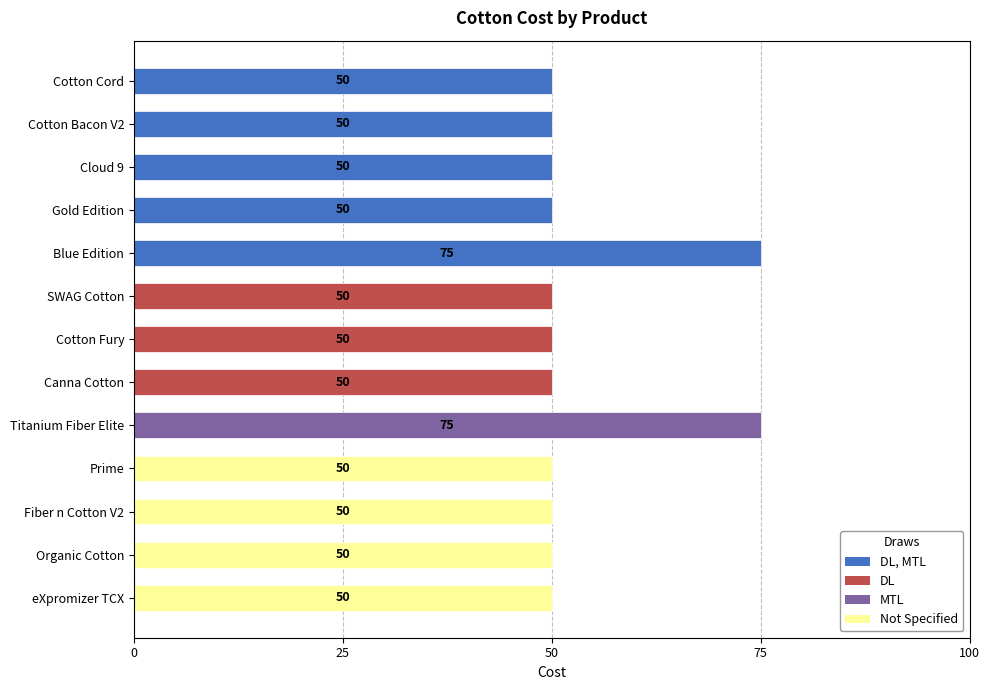

What is the smallest value displayed?

50